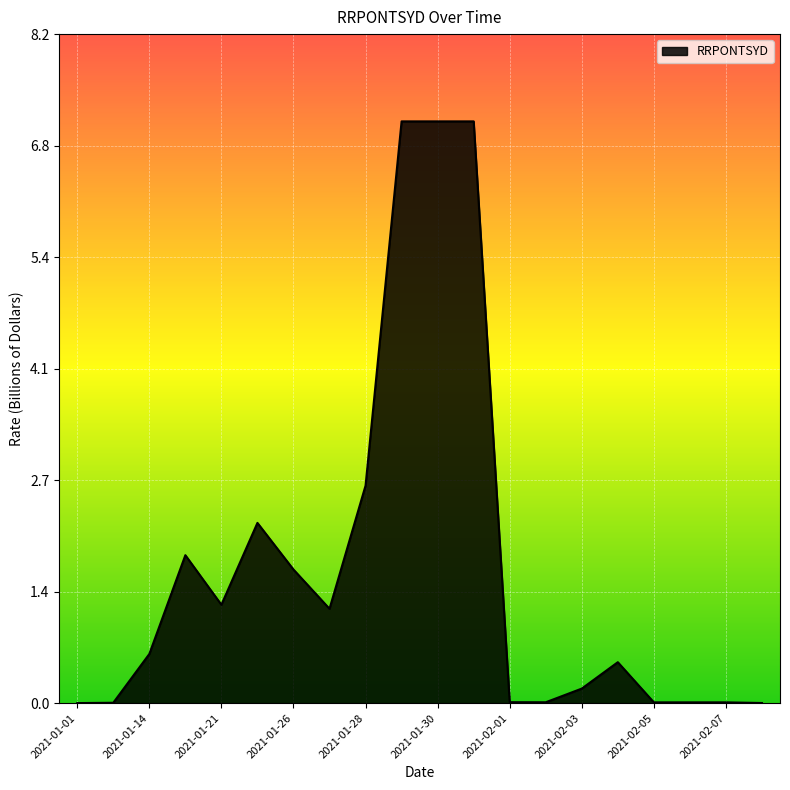

What is the greatest value displayed?

7.1